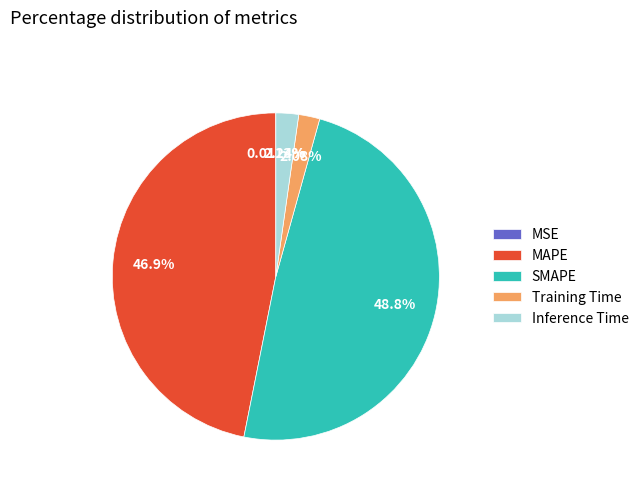

What is the largest slice in the pie chart?

SMAPE